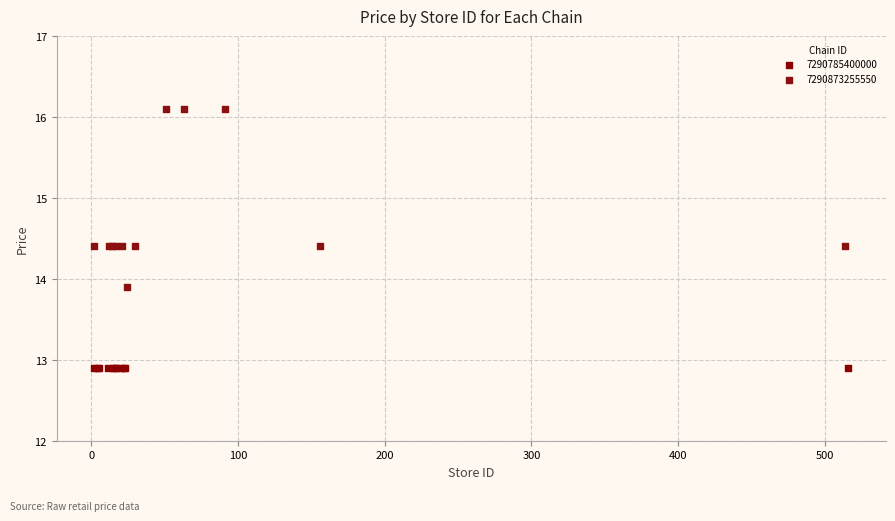

Which series reaches the minimum Y coordinate?

7290785400000